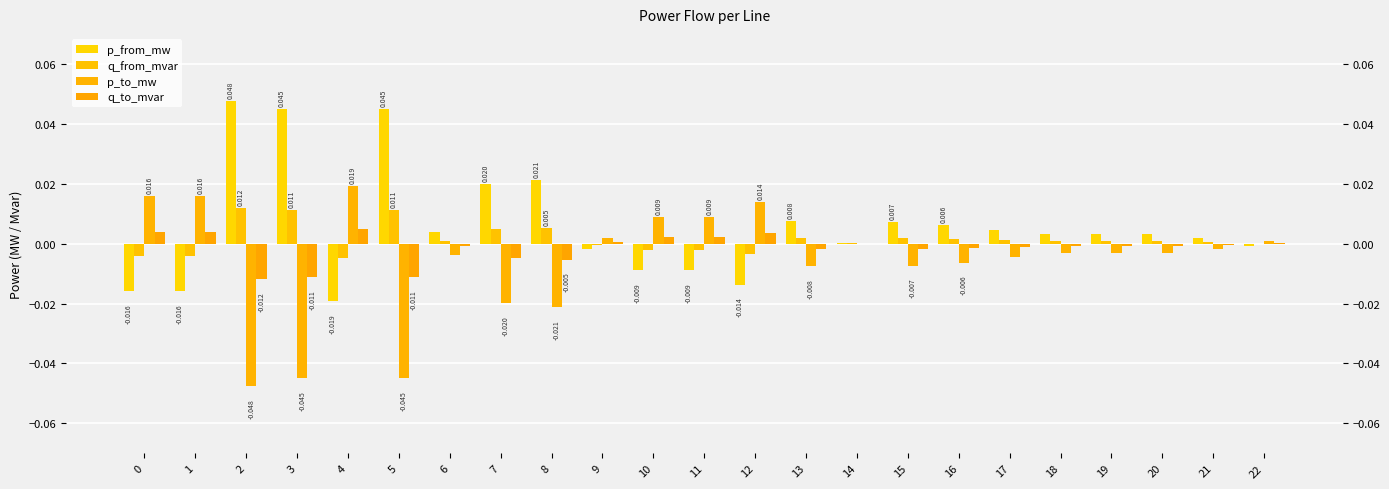

Which category has the highest value in the p_from_mw series?

2